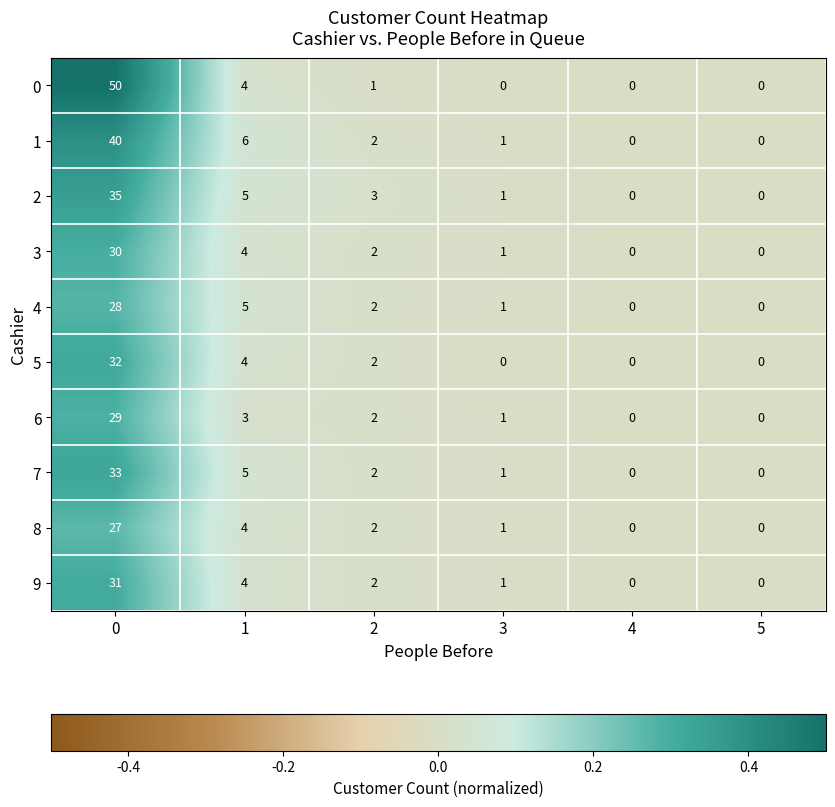

Which series has the largest total across all categories?

0